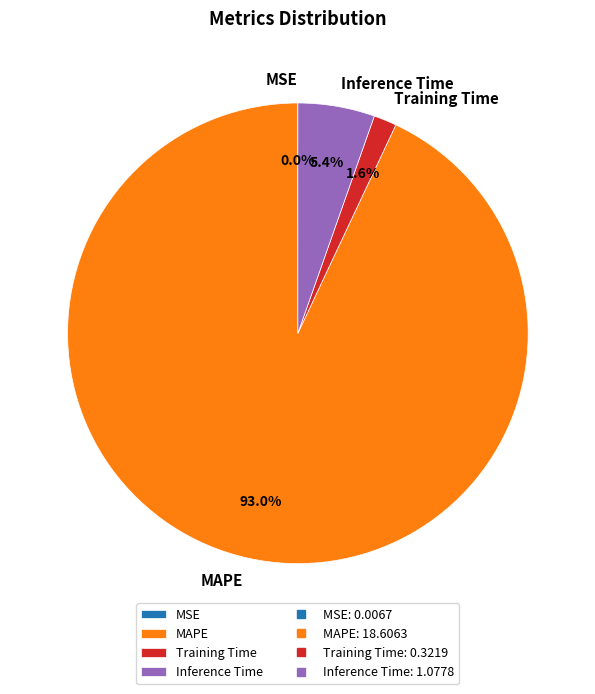

The MAPE slice represents 93% of the pie. True or false?

True